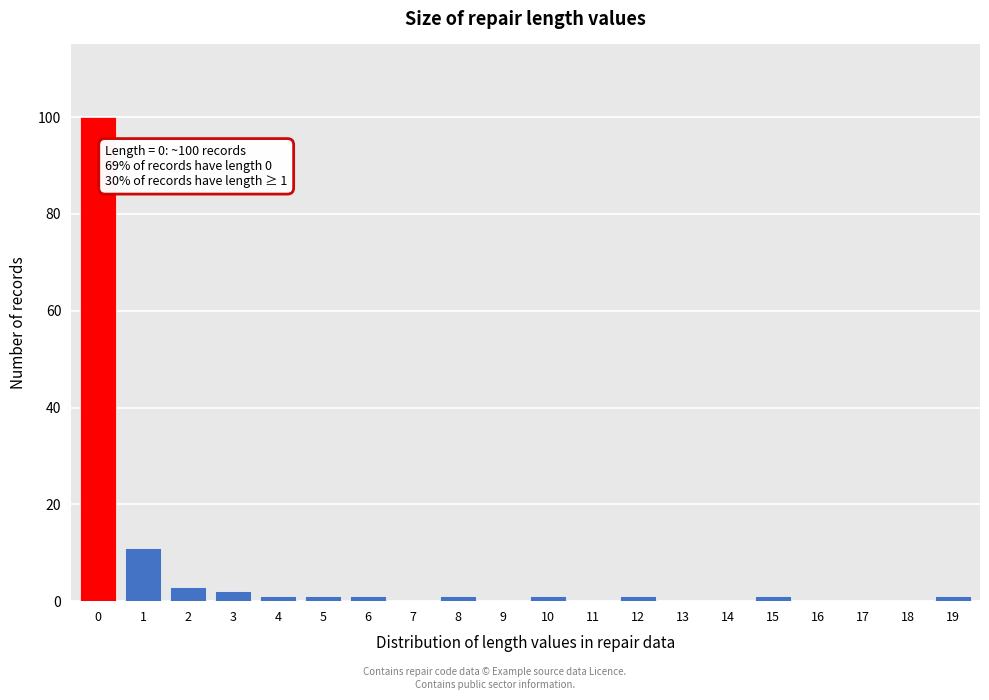

Reading left to right, extract all data points from this chart.

0=100	1=11	2=3	3=2	4=1	5=1	6=1	7=0	8=1	9=0	10=1	11=0	12=1	13=0	14=0	15=1	16=0	17=0	18=0	19=1